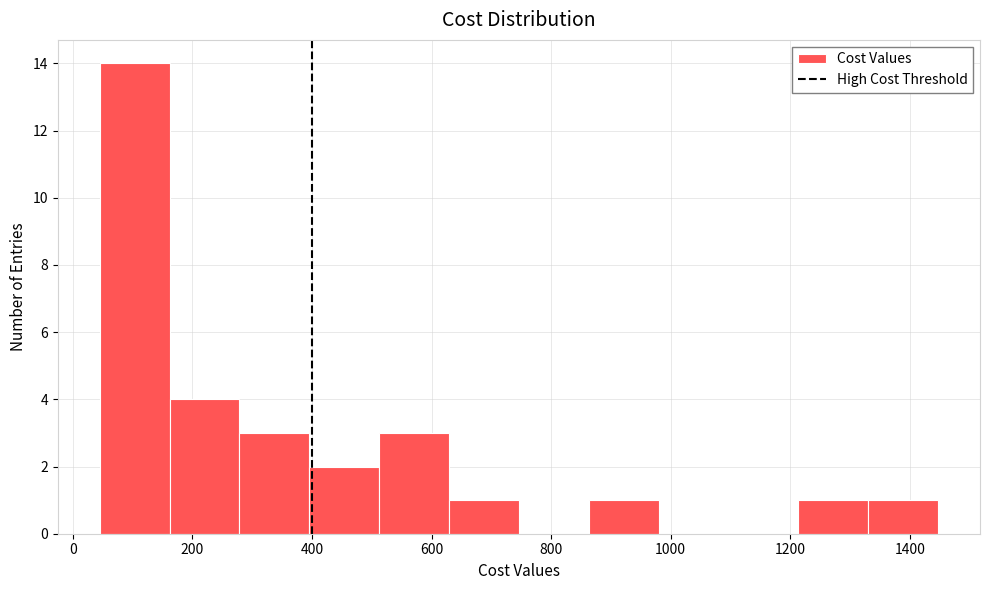

Which range on the x-axis has the tallest bar?

40 to 160